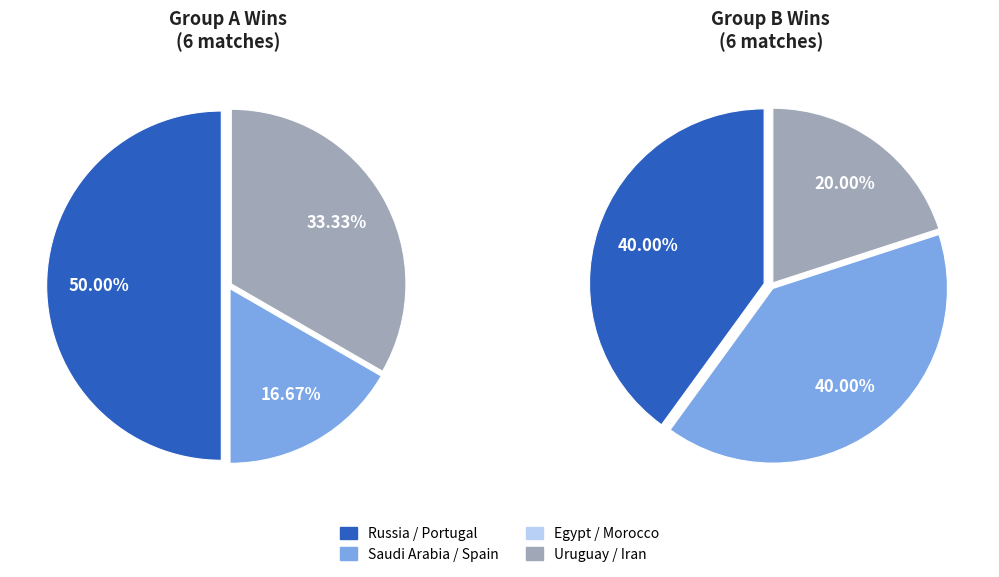

True or false: Spain accounts for 29% of the total.

False